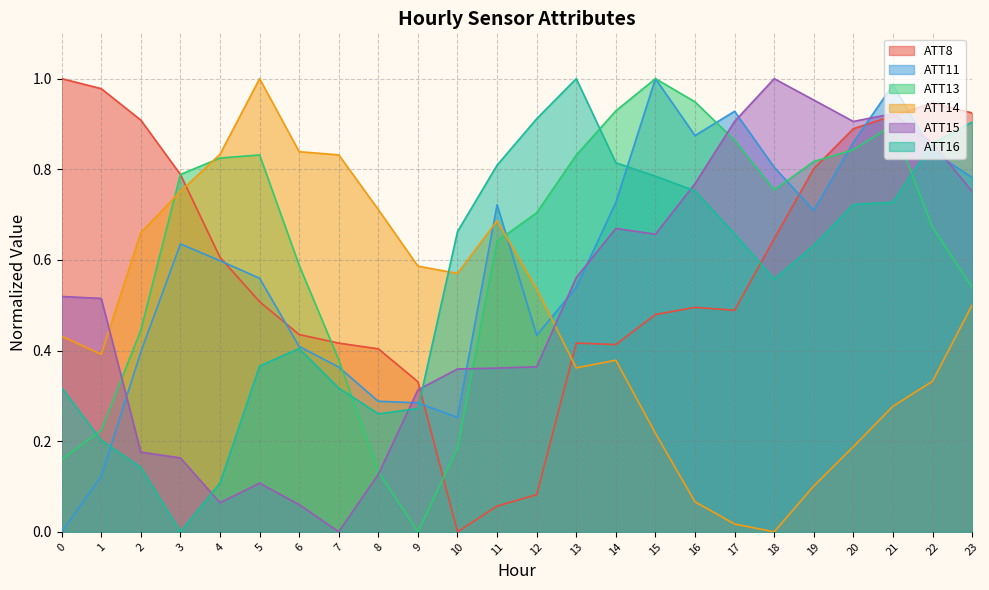

What is the spread (max minus min) of values at 17?

0.9